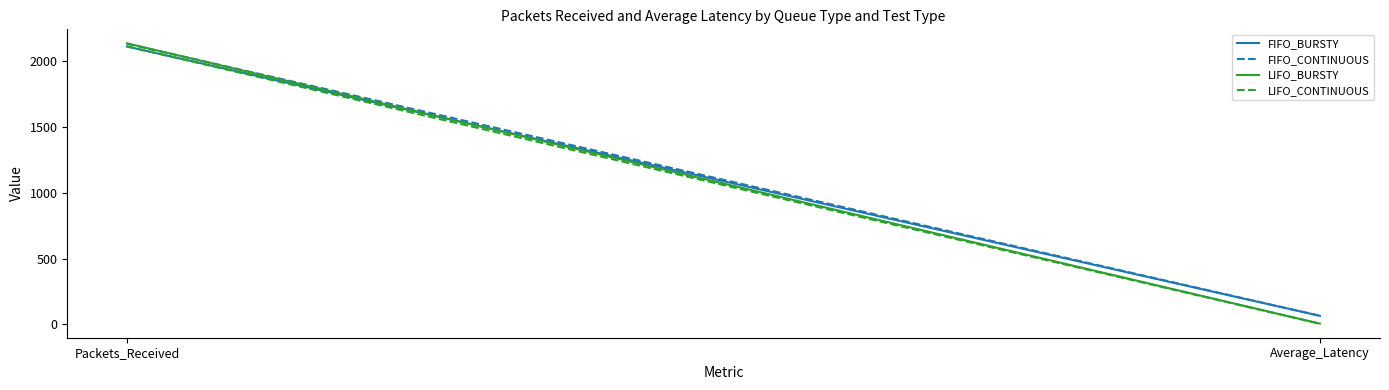

Rank the series by their average value, from highest to lowest.

FIFO_CONTINUOUS, FIFO_BURSTY, LIFO_BURSTY, LIFO_CONTINUOUS